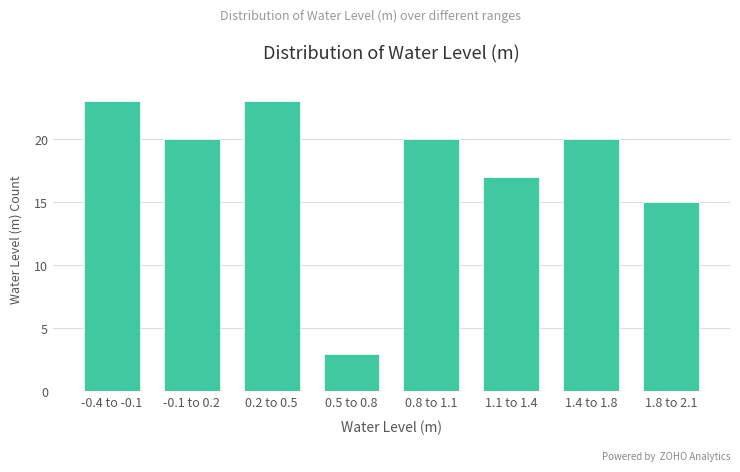

Reading right to left, list all the values displayed in this chart.

15	20	17	20	3	23	20	23